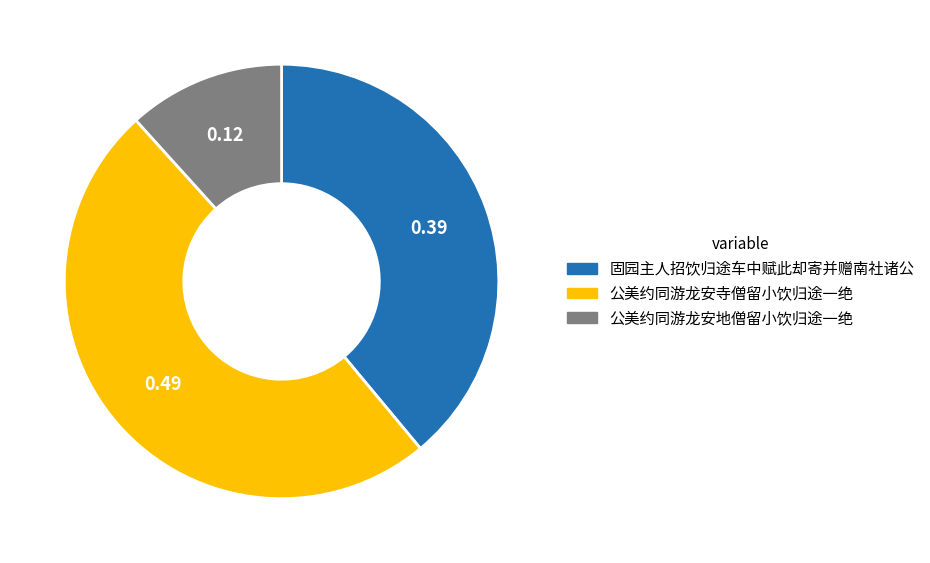

Do 公美约同游龙安寺僧留小饮归途一绝 and 固园主人招饮归途车中赋此却寄并赠南社诸公 together represent more than half of the pie?

Yes